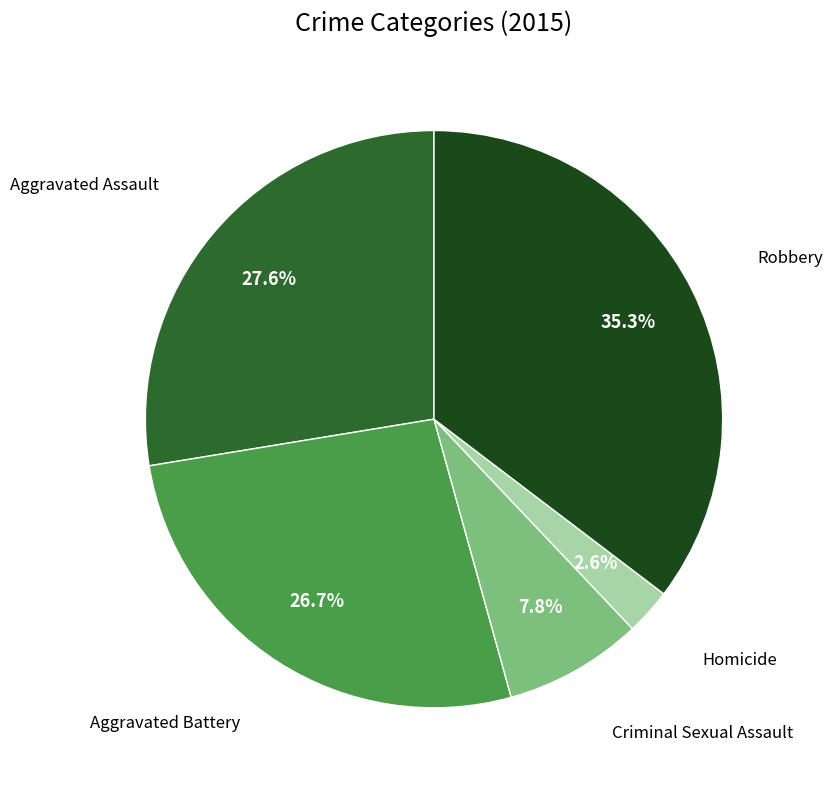

Is there a majority slice in this chart?

No